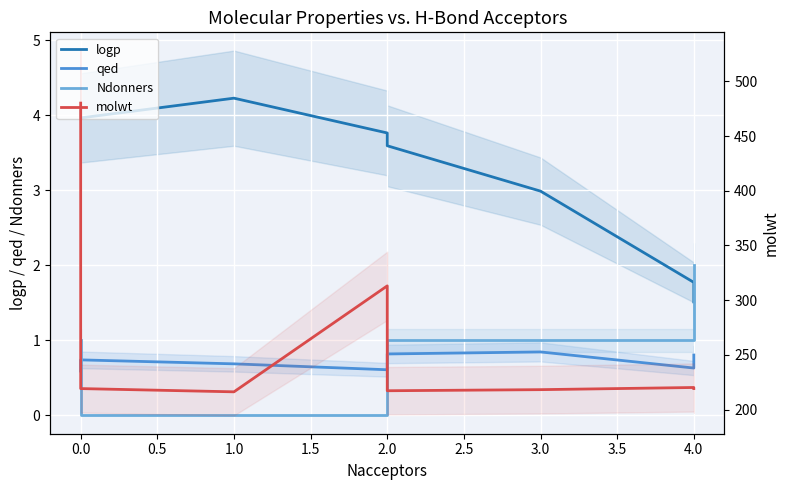

True or false: Ndonners and qed cross at least once.

True